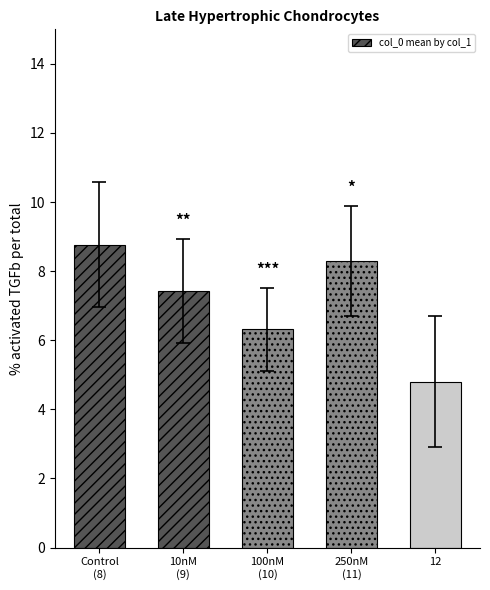

The value at 250nM
(11) is 10.9. True or false?

False